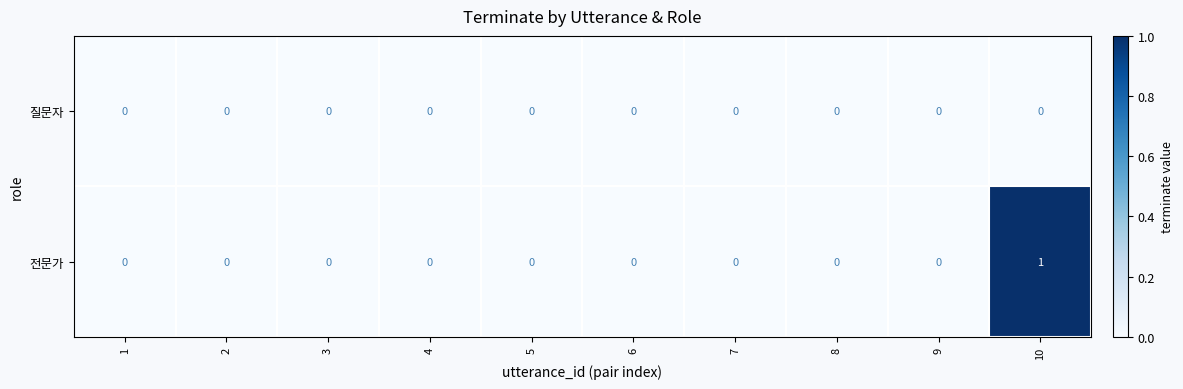

Which category has the highest value across all series?

10